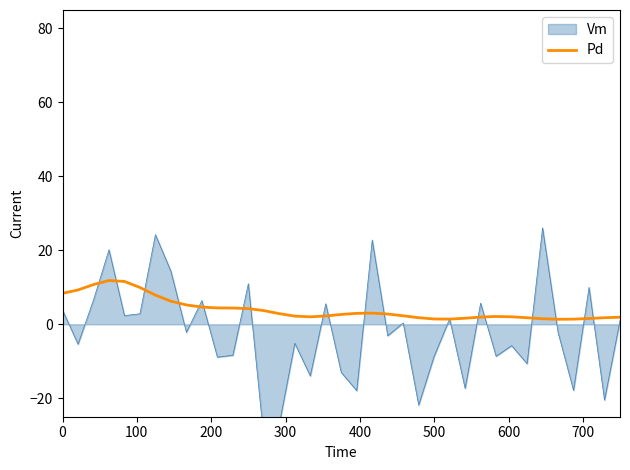

Is it true that Pd equals 14.5 at 0?

False